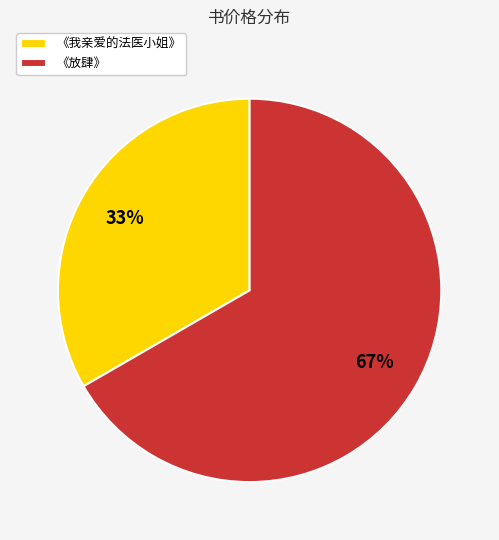

What is the smallest slice in the pie chart?

《我亲爱的法医小姐》